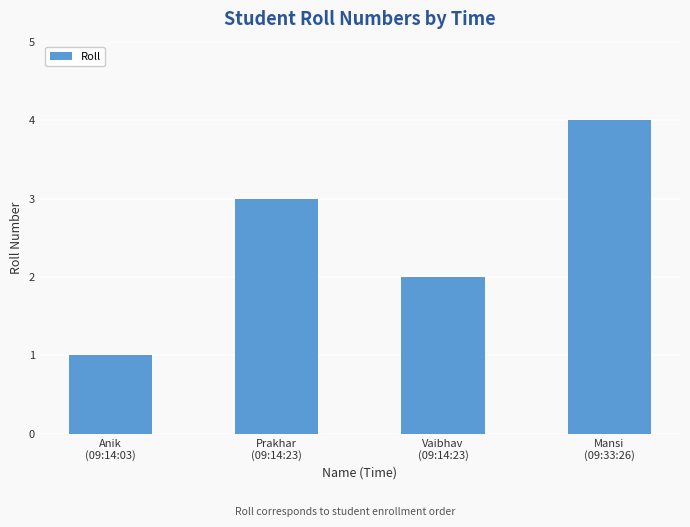

At which category does the chart reach its peak across all series?

Mansi
(09:33:26)